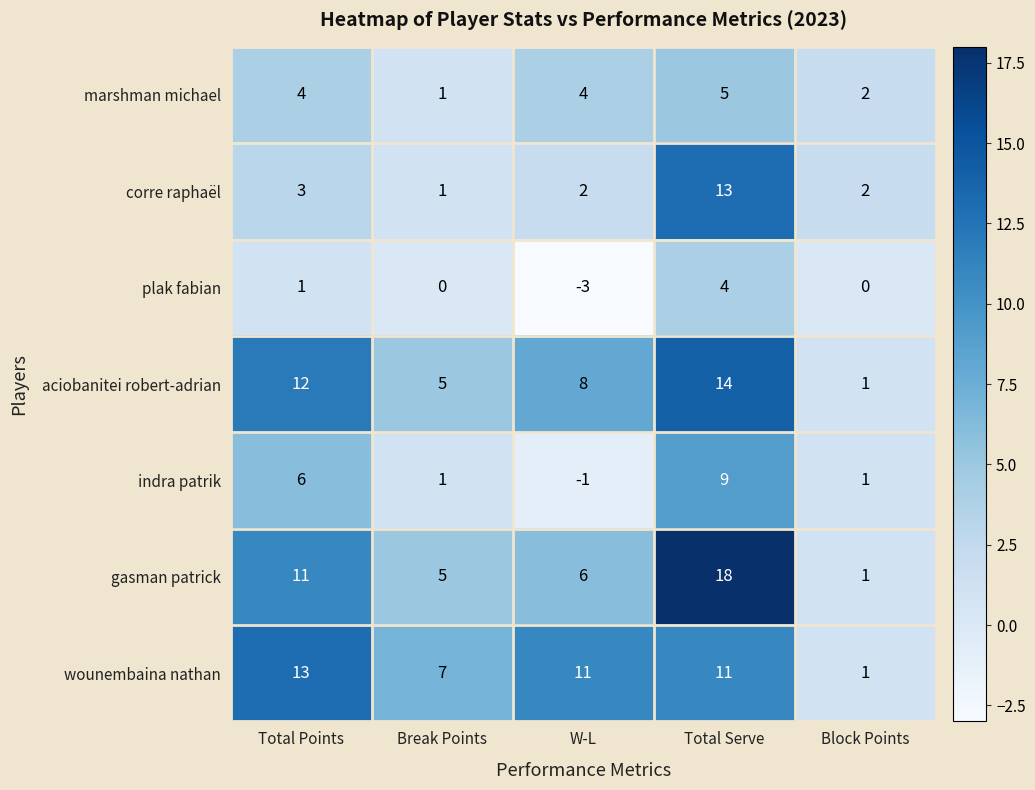

How many data points does each series have?

5